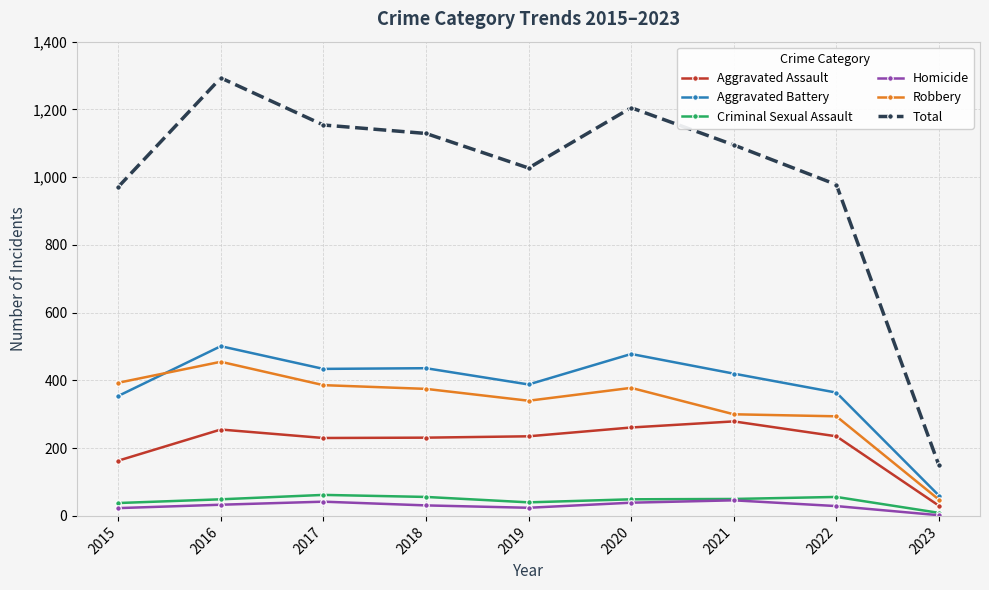

What is the greatest value displayed?

1293